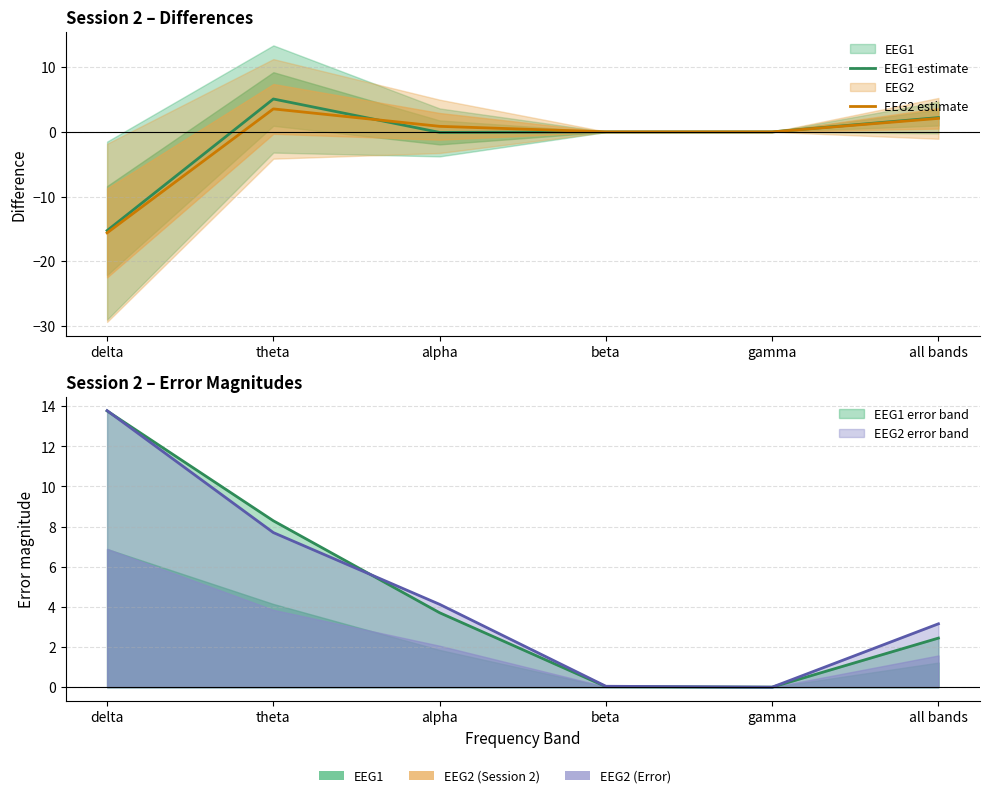

List the labels in order of EEG2 estimate value, largest first.

theta, all bands, alpha, beta, gamma, delta